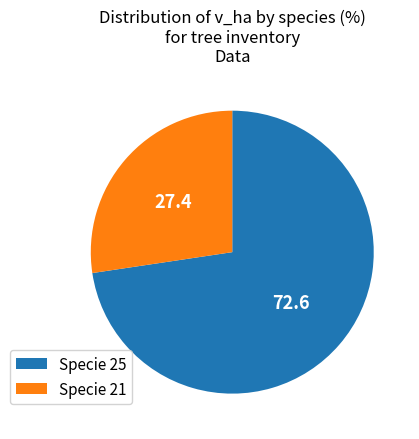

Is it true that Specie 25 is 82% of the pie?

False